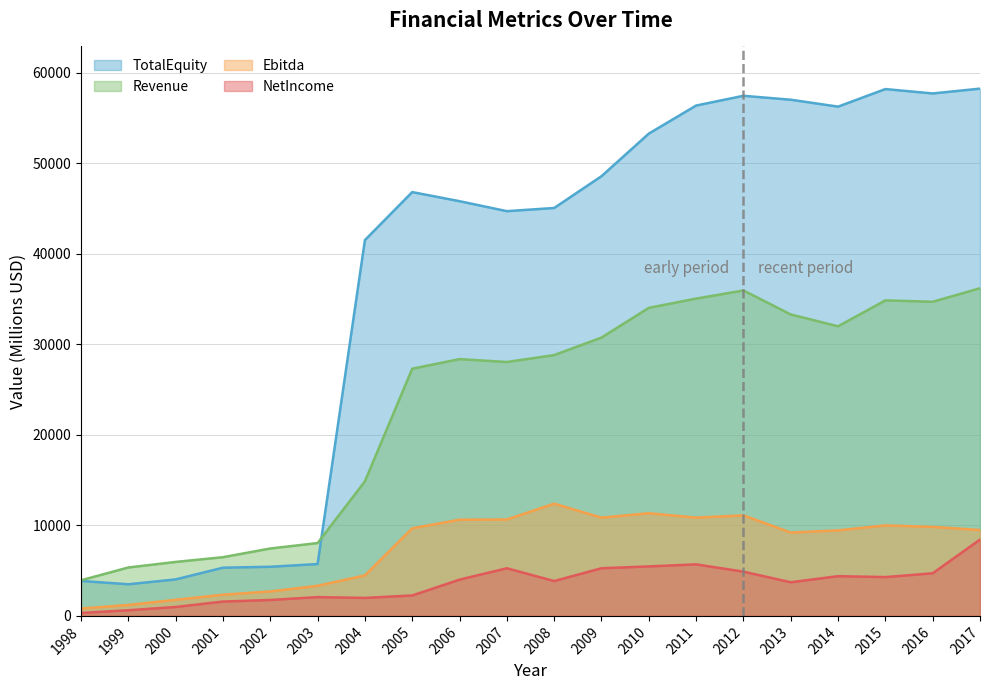

What is the value of the TotalEquity point at the 12th from the left?

48580